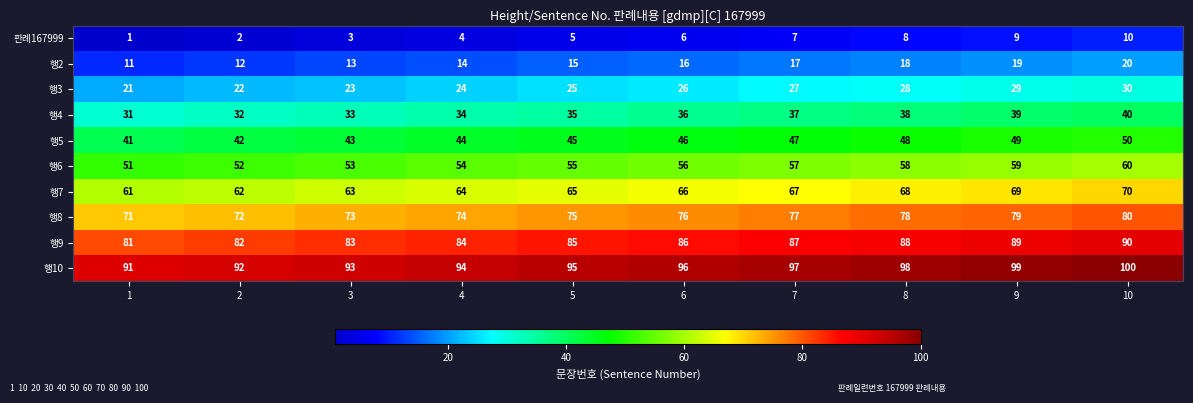

Is it true that 행8 equals 50 at 10?

False